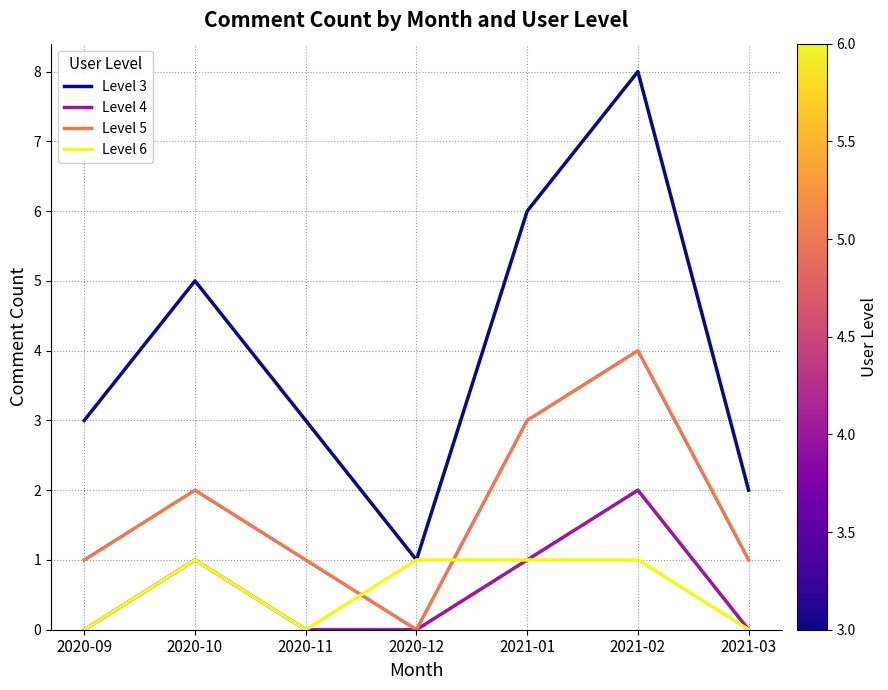

True or false: Level 6 has more than 0 interior local peaks.

True